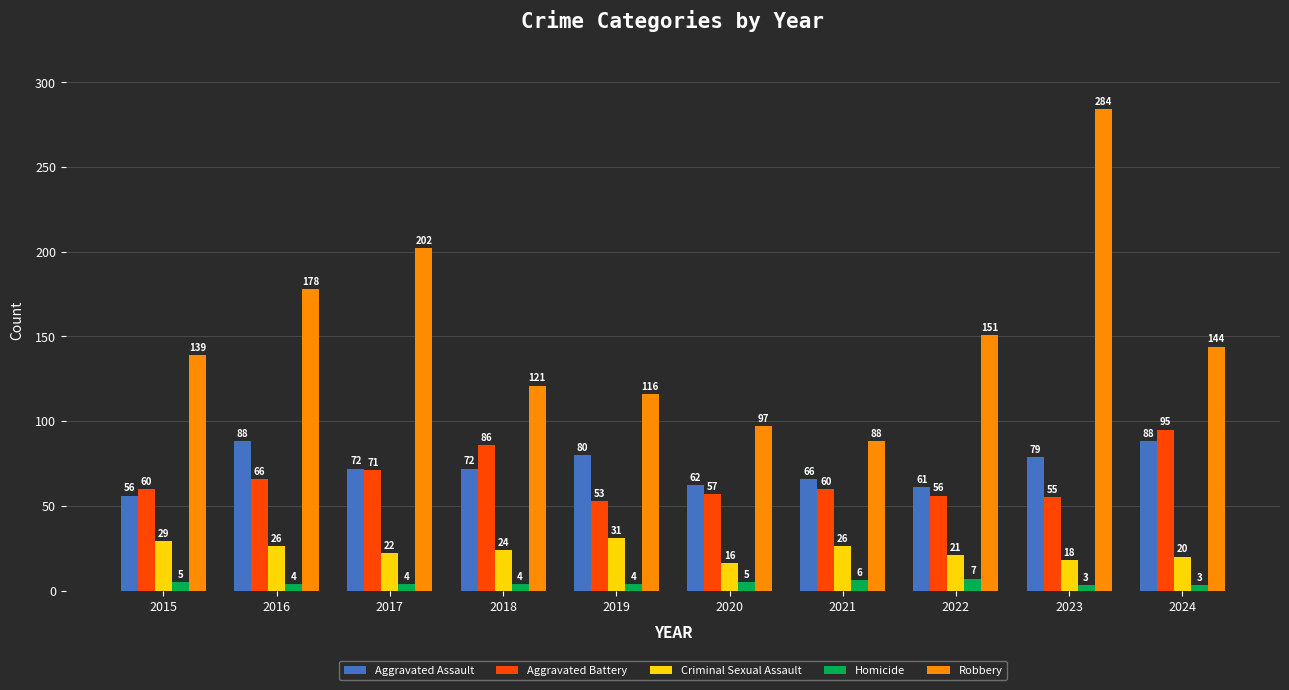

The Aggravated Assault series shows 61 at 2022. True or false?

True